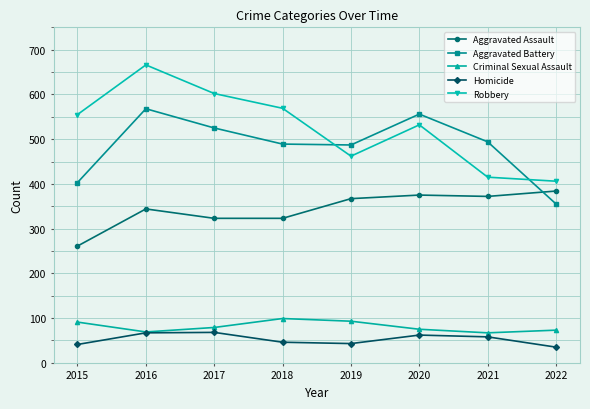

True or false: Aggravated Battery and Aggravated Assault cross at least once.

True